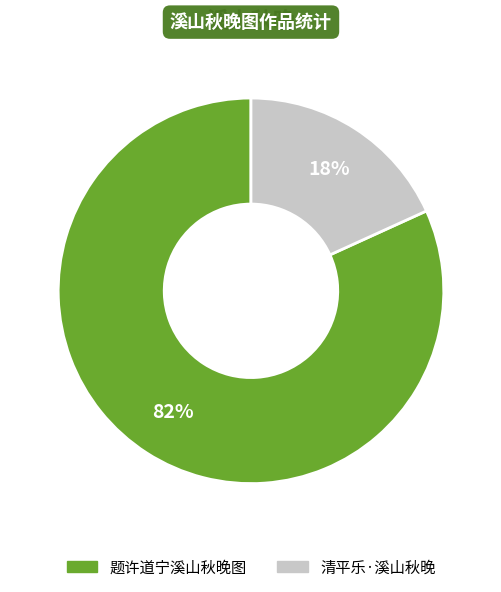

What percentage is the 题许道宁溪山秋晚图 slice, to the nearest percent?

82%